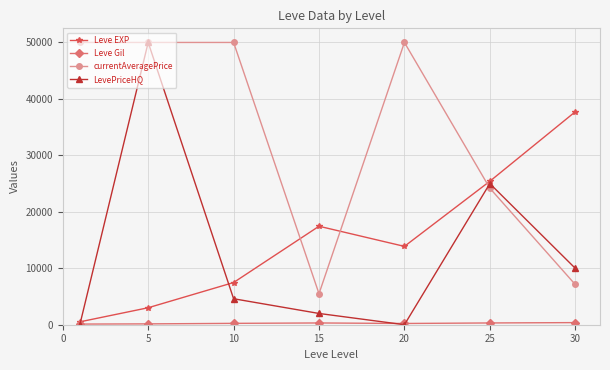

What is the minimum value for currentAveragePrice?

5494.8